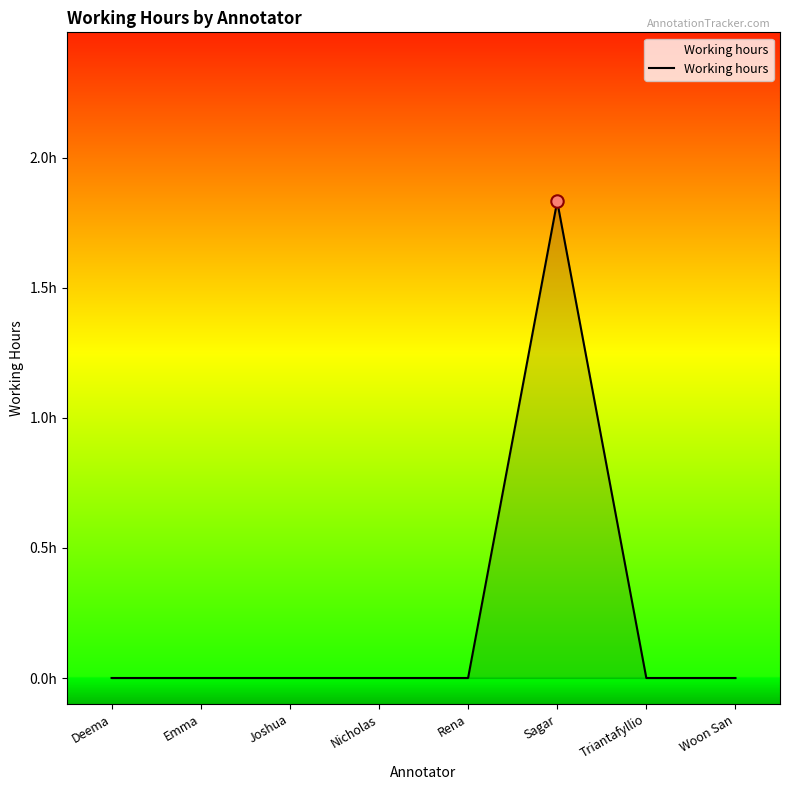

Between Emma and Triantafyllio, which is larger?

Emma